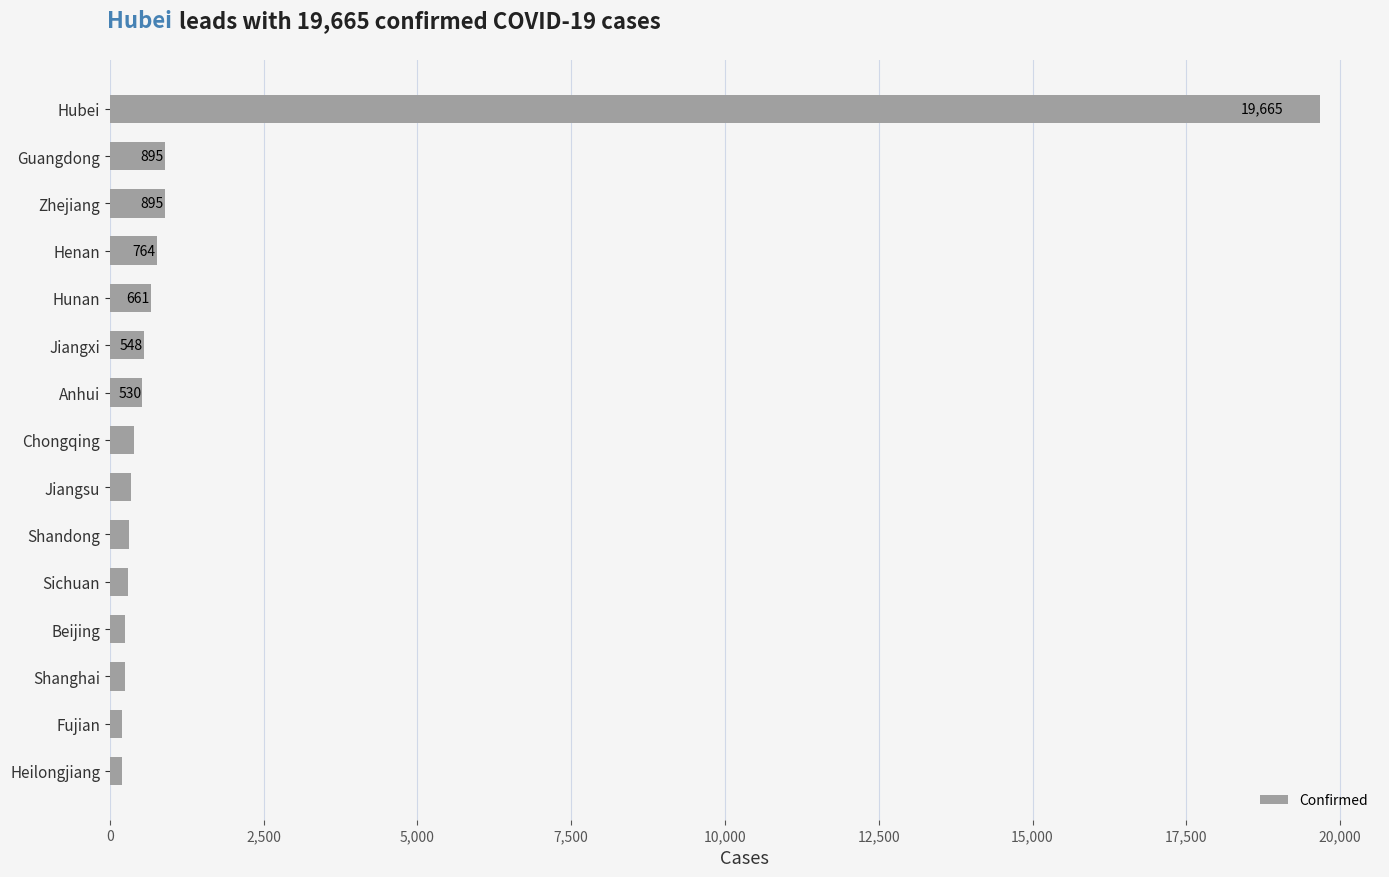

What is the minimum value shown in the chart?

190